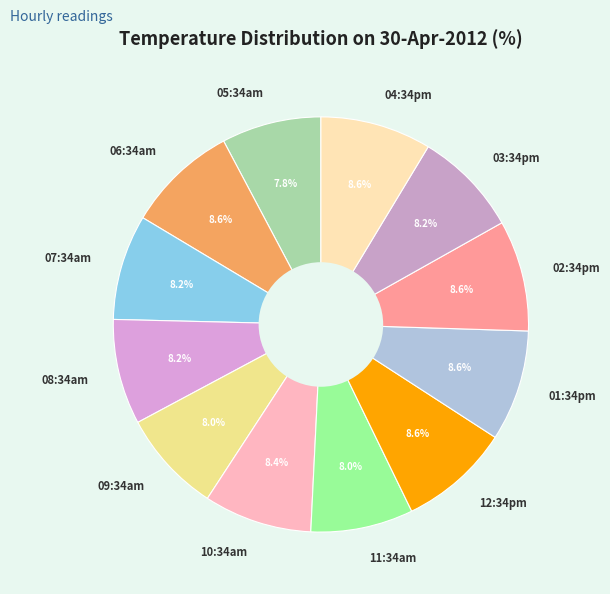

Does any single category account for the majority?

No